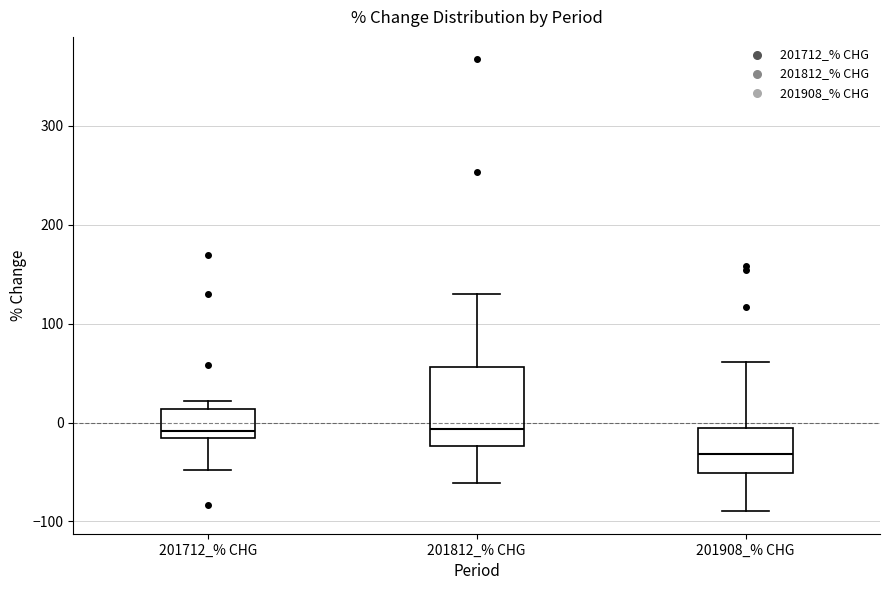

Where is the upper edge of the box for 201712_% CHG on the y-axis? The values are not printed on the chart, so give them approximately, as read against the axis.

10